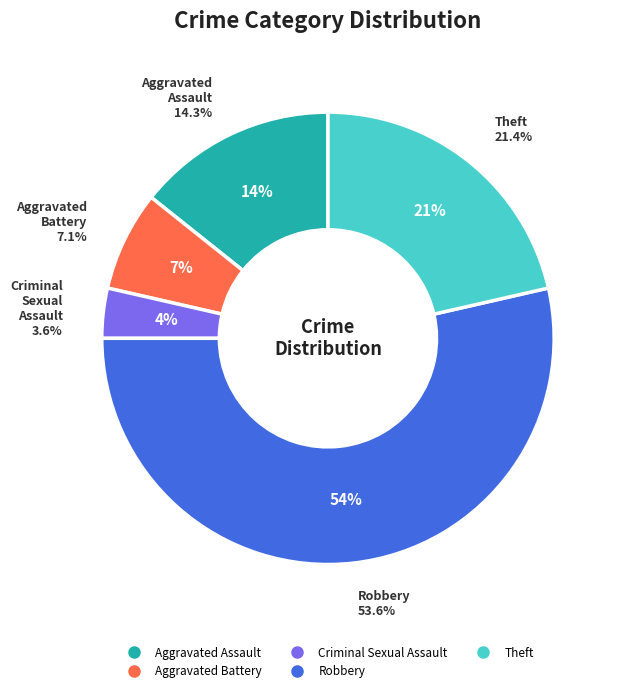

To the nearest percent, what percentage of the pie is Aggravated Battery?

7%